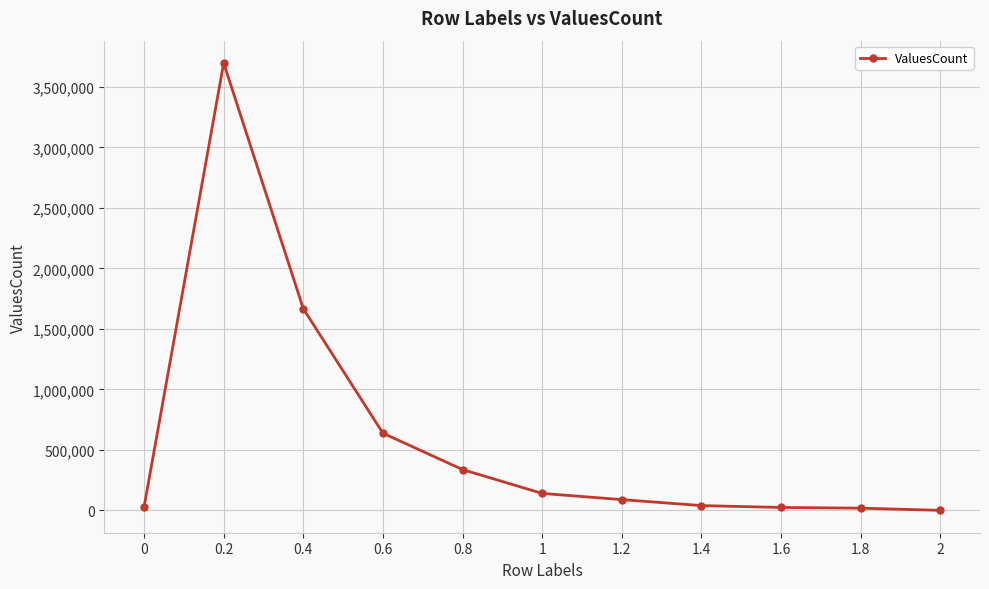

What is the difference between the maximum and second lowest values?

3679077